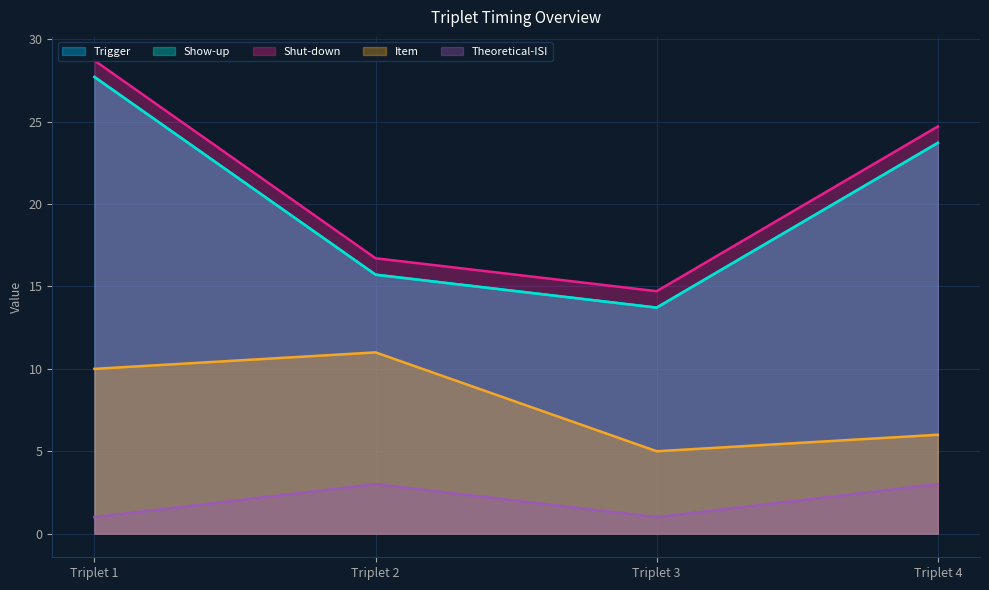

Reading right to left, transcribe all the data shown in this chart.

Trigger: Triplet 4=23.7	Triplet 3=13.7	Triplet 2=15.7	Triplet 1=27.7
Show-up: Triplet 4=23.7	Triplet 3=13.7	Triplet 2=15.7	Triplet 1=27.7
Shut-down: Triplet 4=24.7	Triplet 3=14.7	Triplet 2=16.7	Triplet 1=28.7
Item: Triplet 4=6.0	Triplet 3=5.0	Triplet 2=11.0	Triplet 1=10.0
Theoretical-ISI: Triplet 4=3.0	Triplet 3=1.0	Triplet 2=3.0	Triplet 1=1.0